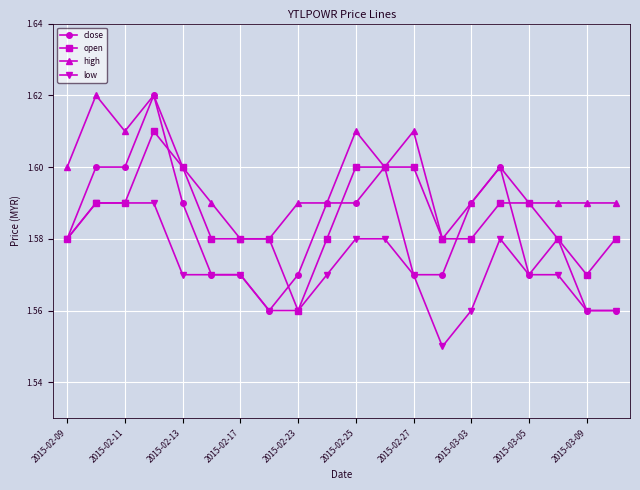

True or false: low and high intersect in this chart.

False